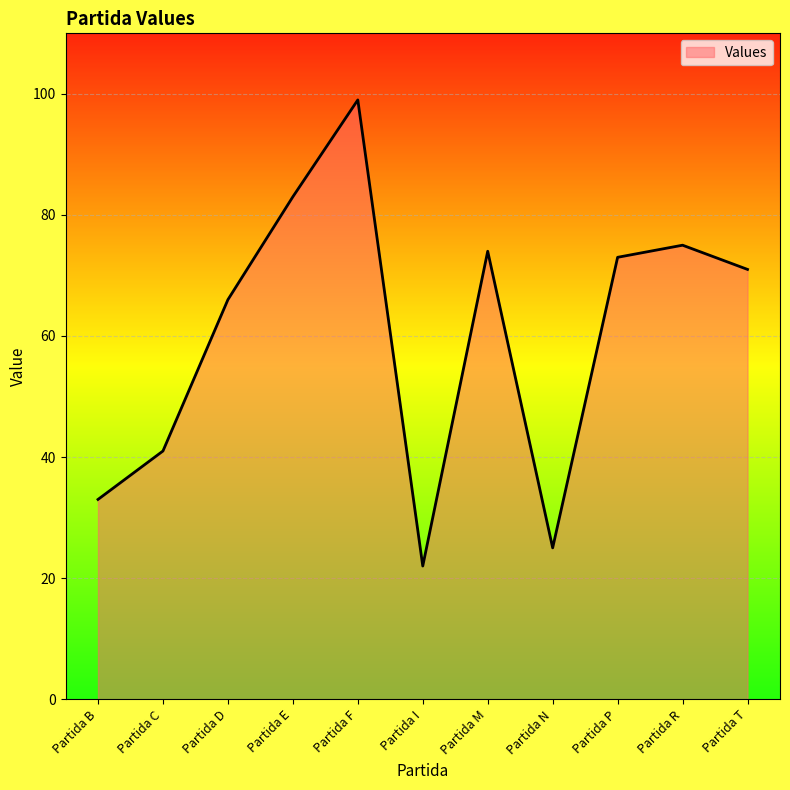

What is the smallest value displayed?

22